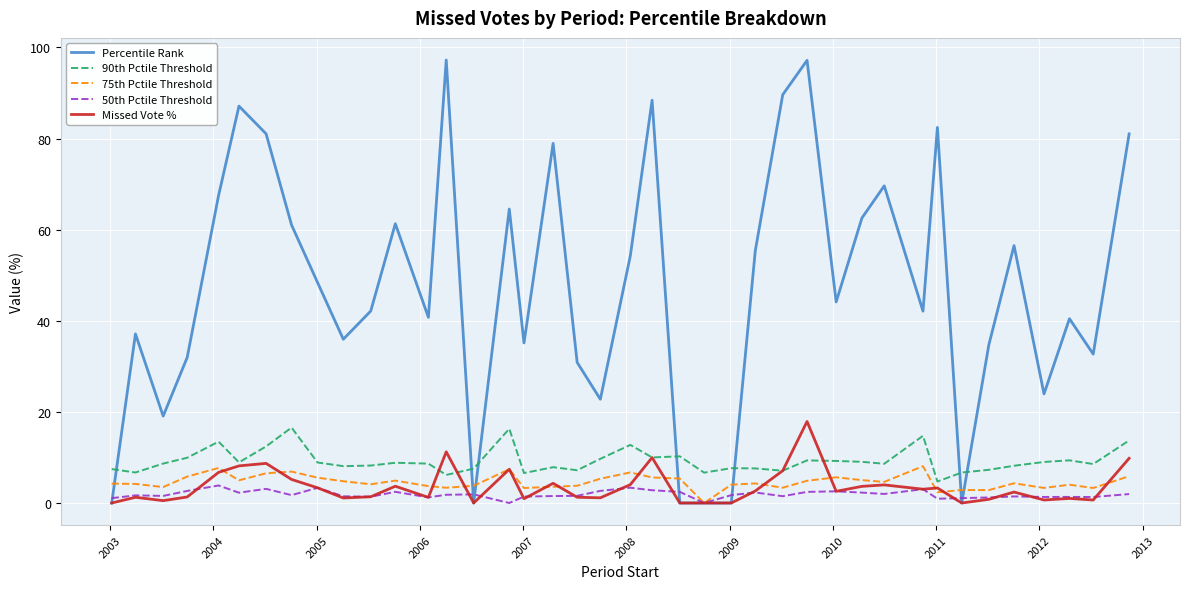

What is the highest value of the Percentile Rank series?

97.2